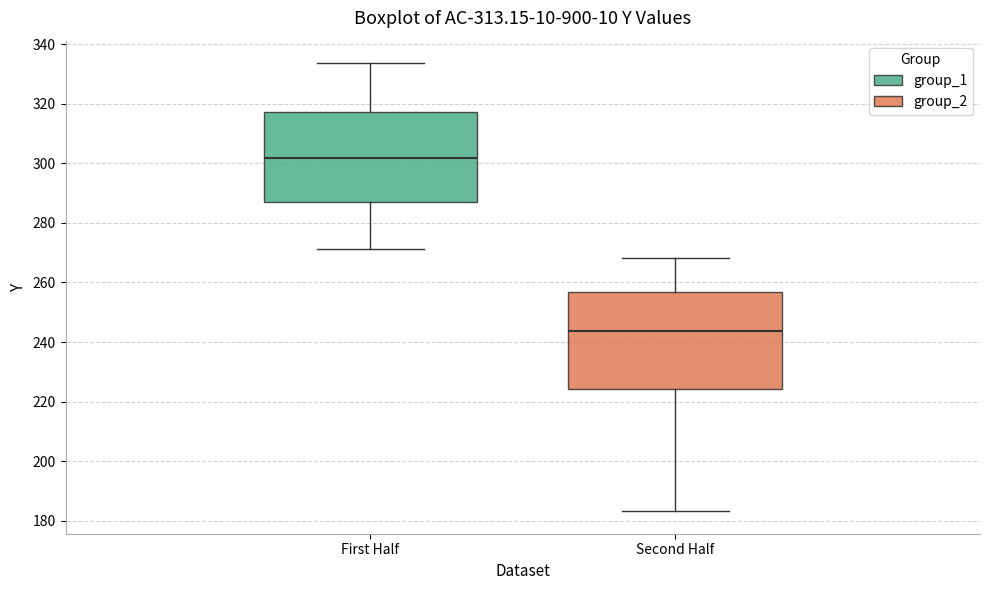

Which box is the tallest, from its lower edge to its upper edge?

Second Half